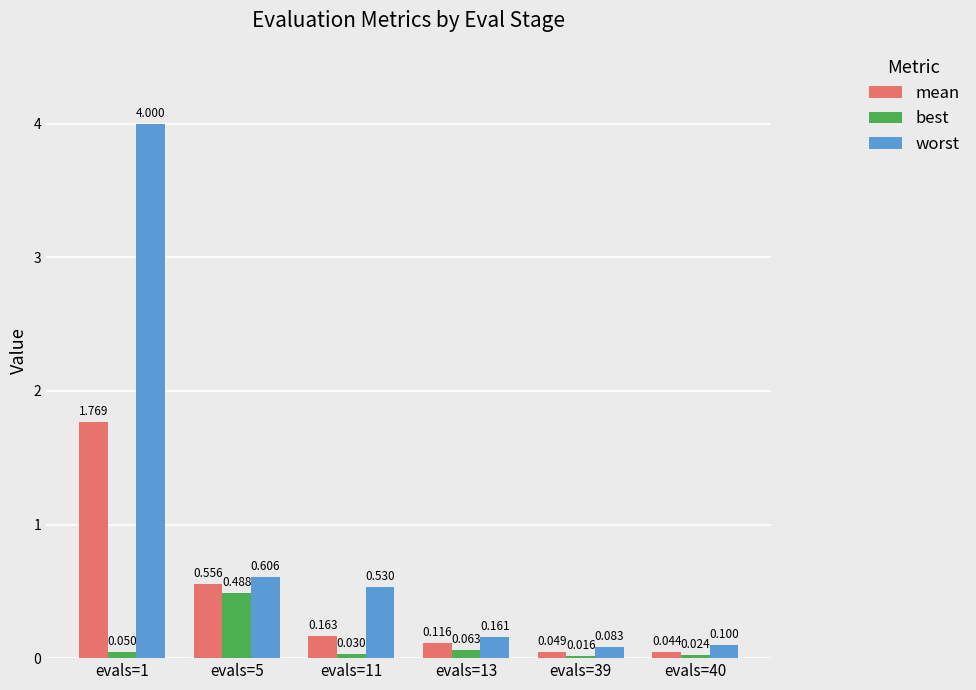

What is the value of the worst bar at the 6th from the left?

0.1